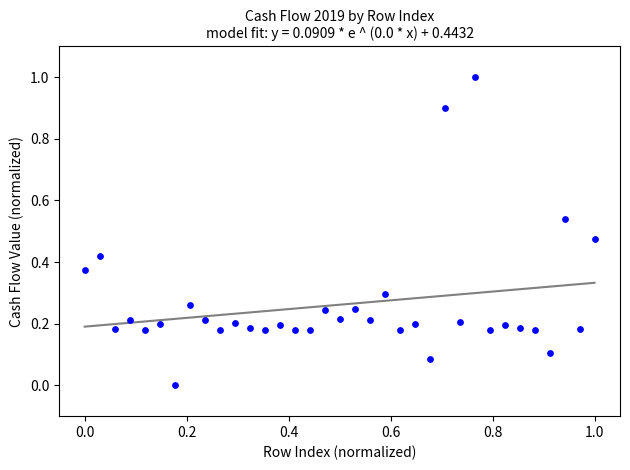

What is the range of X values (max minus min)?

1.0